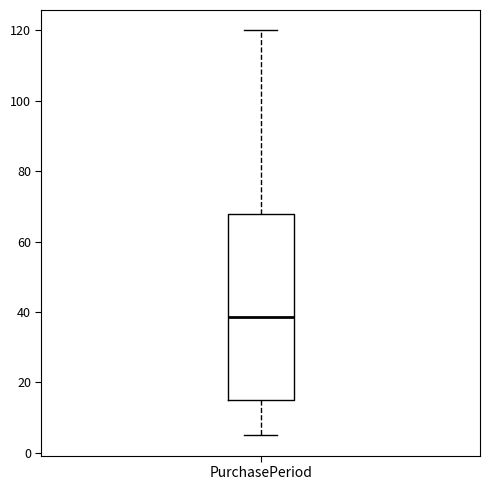

Where does the lower whisker of the box for PurchasePeriod end on the y-axis? The values are not printed on the chart, so give them approximately, as read against the axis.

6